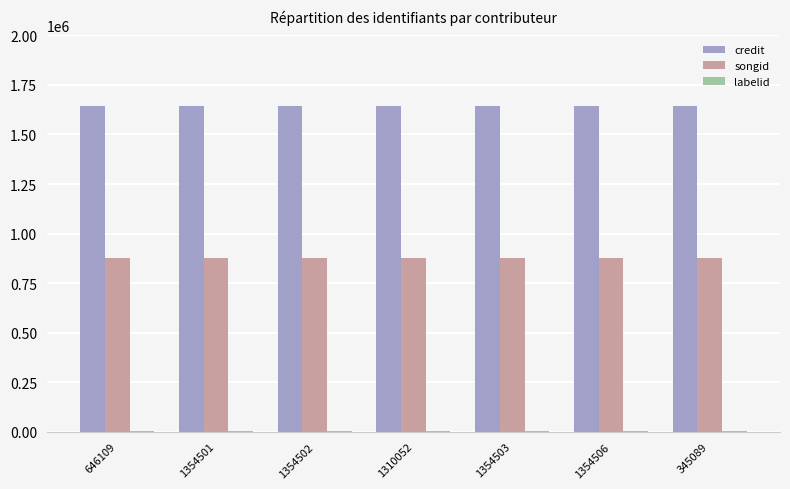

What is the highest value of the credit series?

1641661